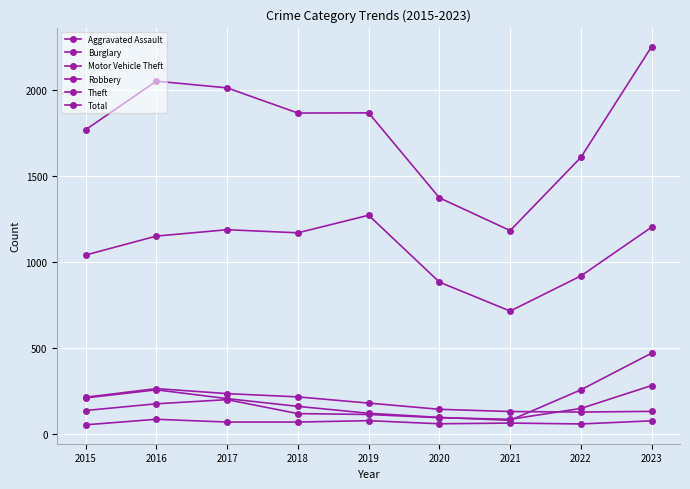

How many distinct data groups are displayed?

6